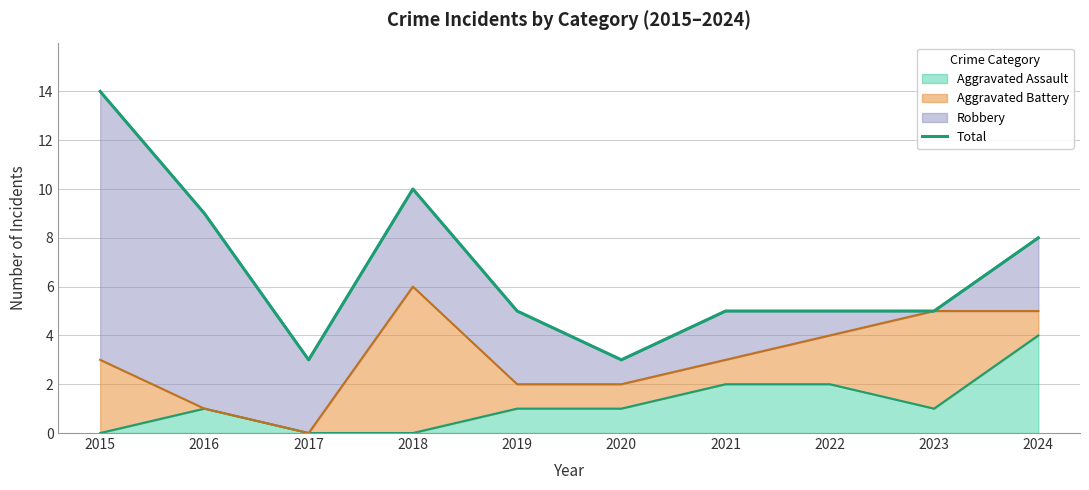

True or false: the data shows 10 at 2018.

True